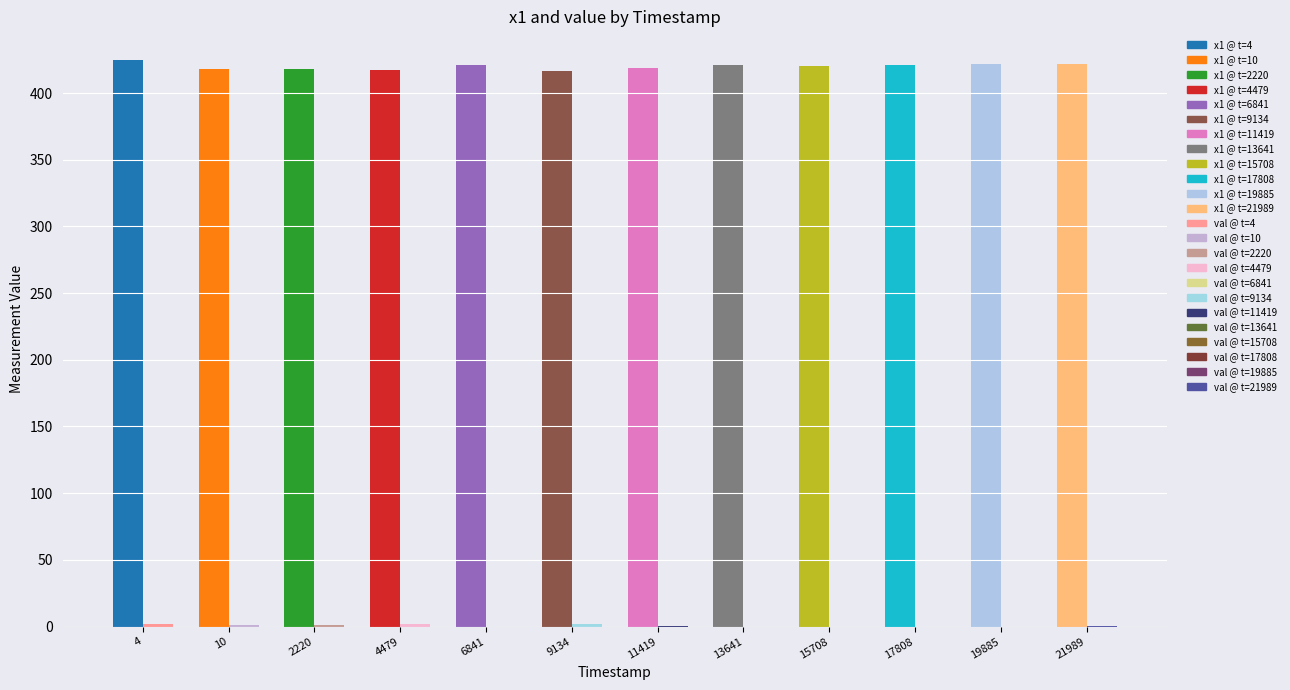

Which series has the largest total across all categories?

x1